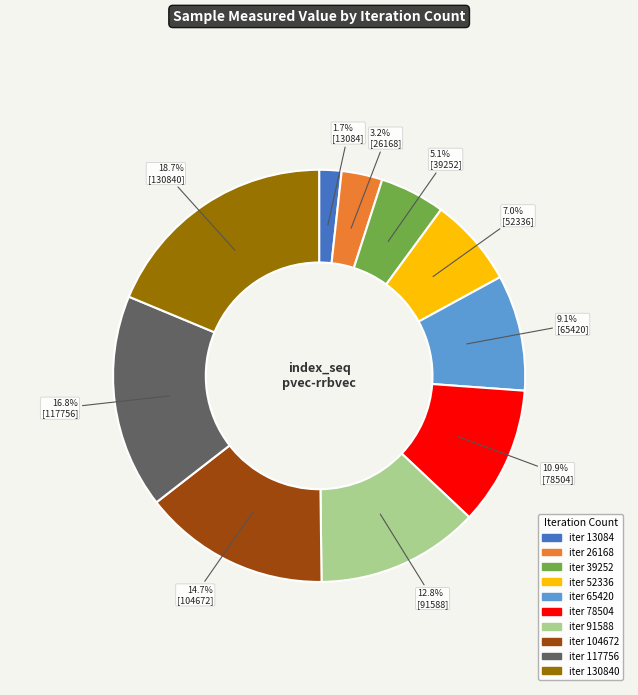

Is there any slice that represents more than half of the pie?

No